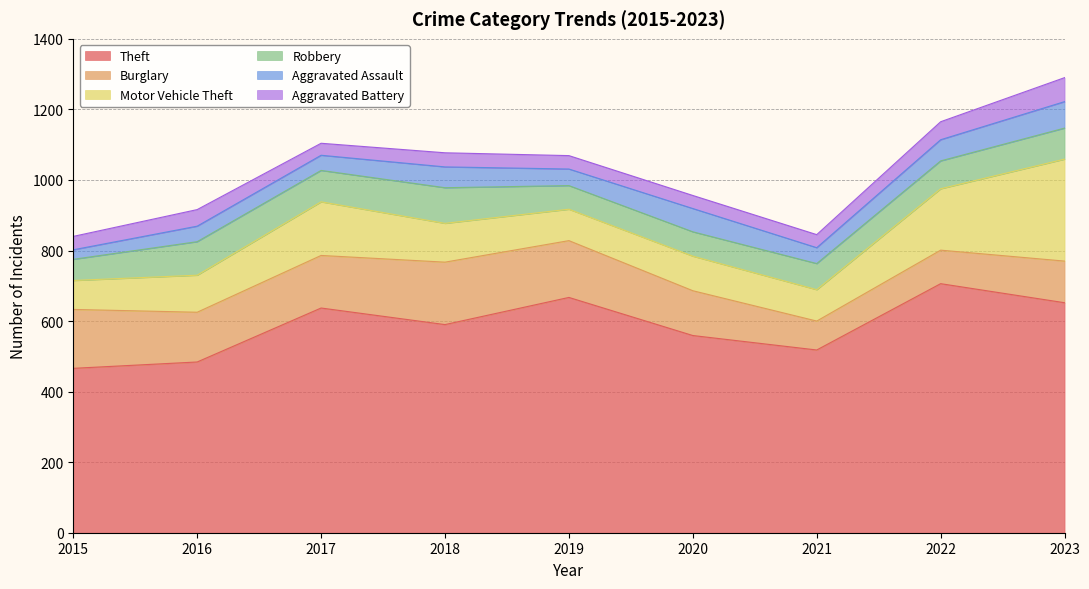

What are all the series names shown in the legend?

Theft, Burglary, Motor Vehicle Theft, Robbery, Aggravated Assault, Aggravated Battery